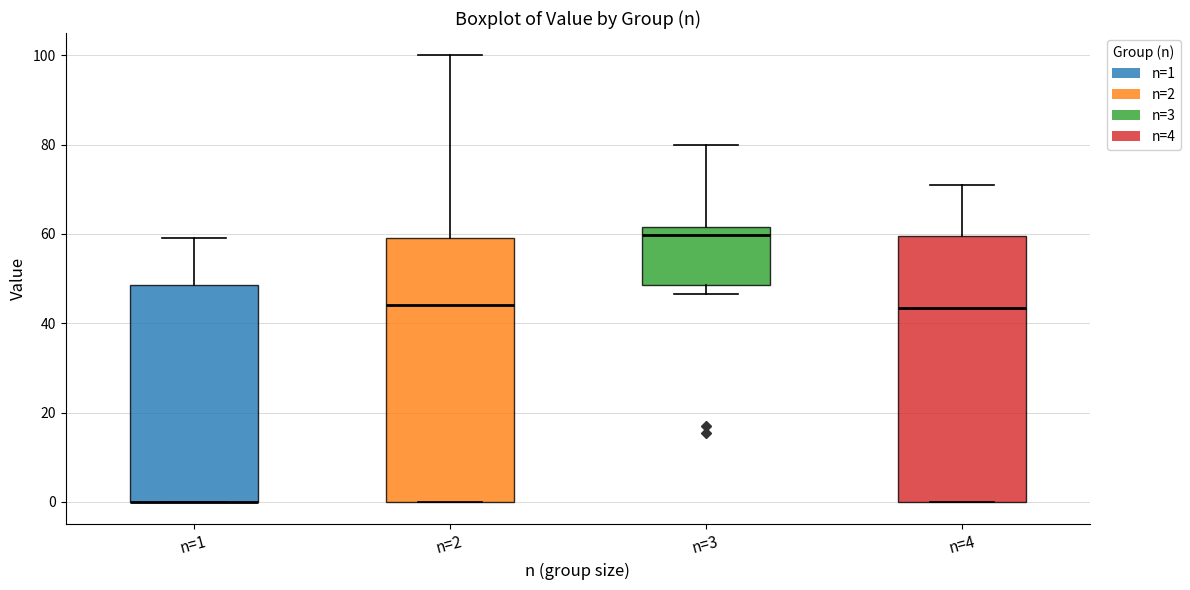

Where does the upper whisker of the box for n=4 end on the y-axis? The values are not printed on the chart, so give them approximately, as read against the axis.

72